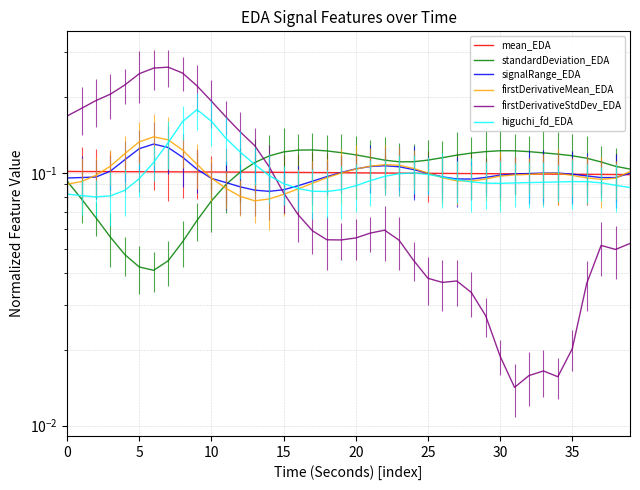

What is the value of the firstDerivativeStdDev_EDA point at the 19th from the left?

0.1